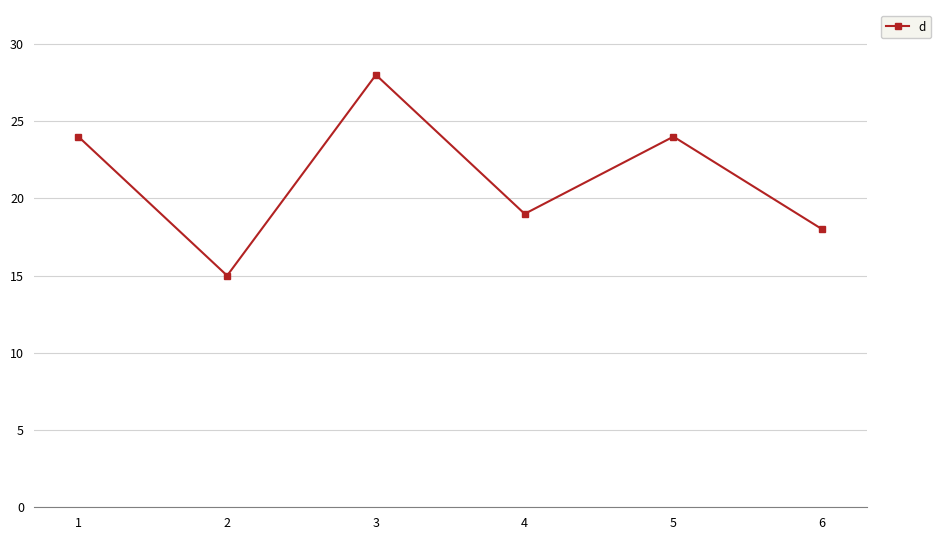

What is the change in value from 2 to 4?

+4